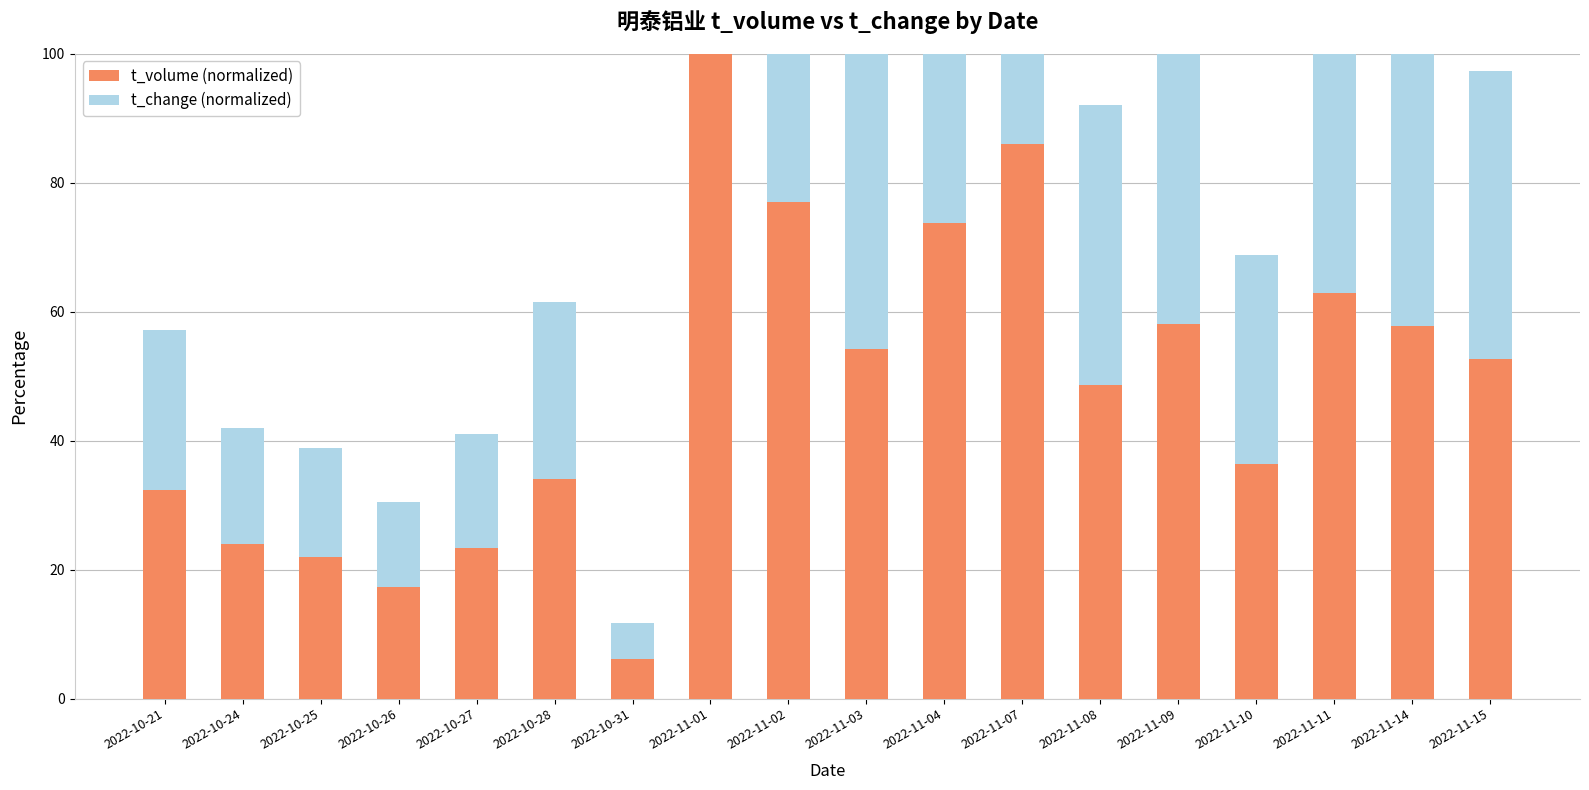

What is the spread (max minus min) of values at 2022-11-07?

11.1